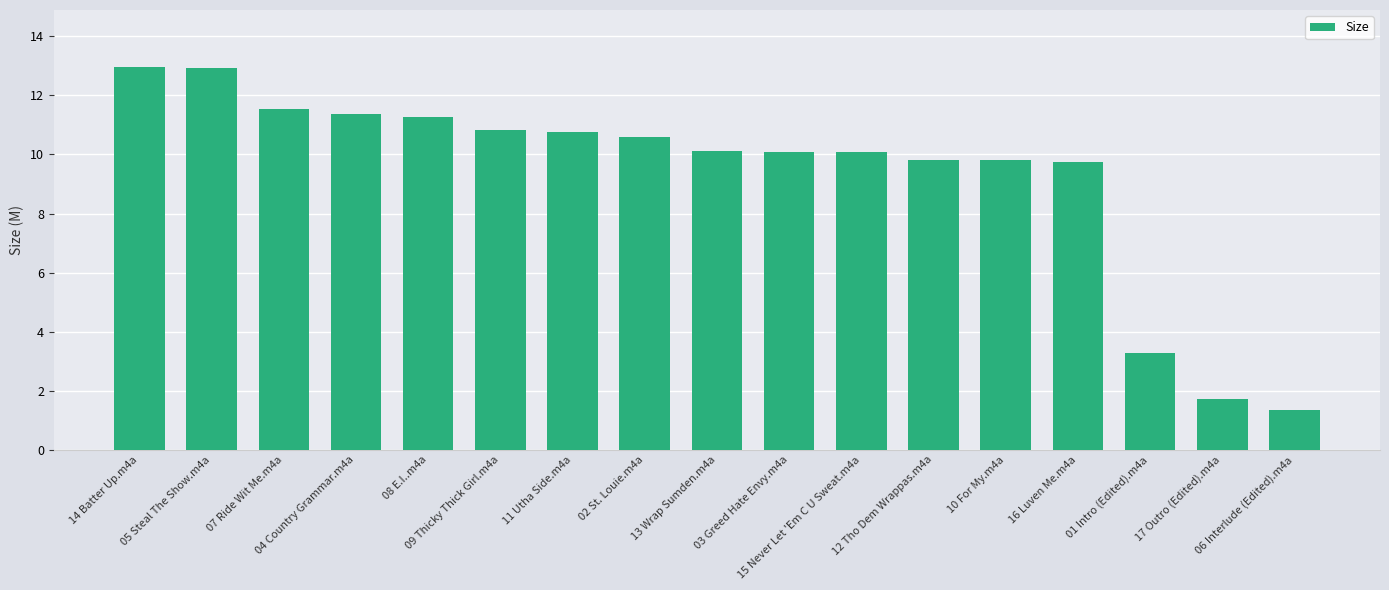

What is the difference between the maximum and second lowest values?

11.2